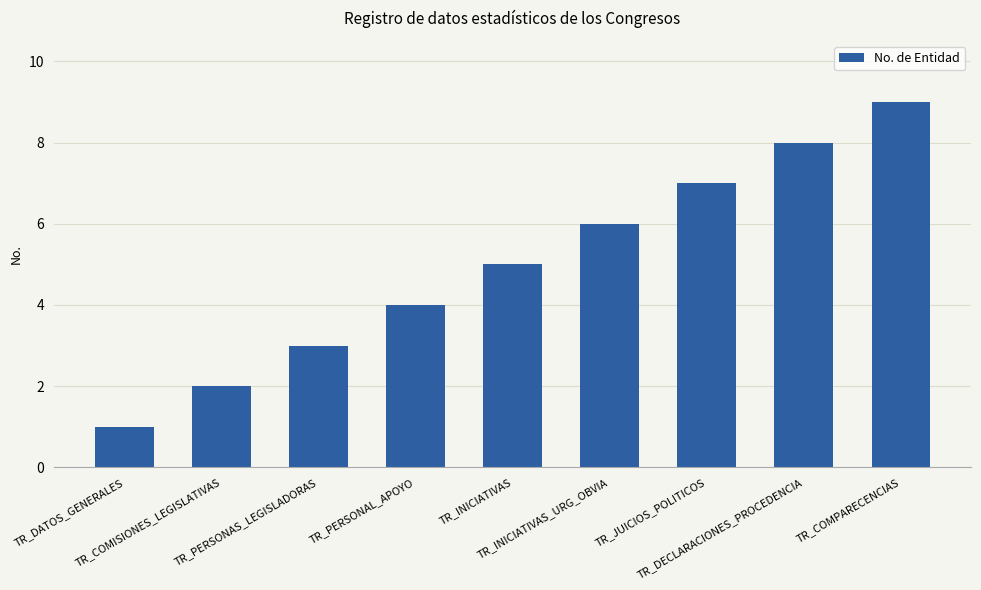

The value at TR_COMISIONES_LEGISLATIVAS is 3. True or false?

False